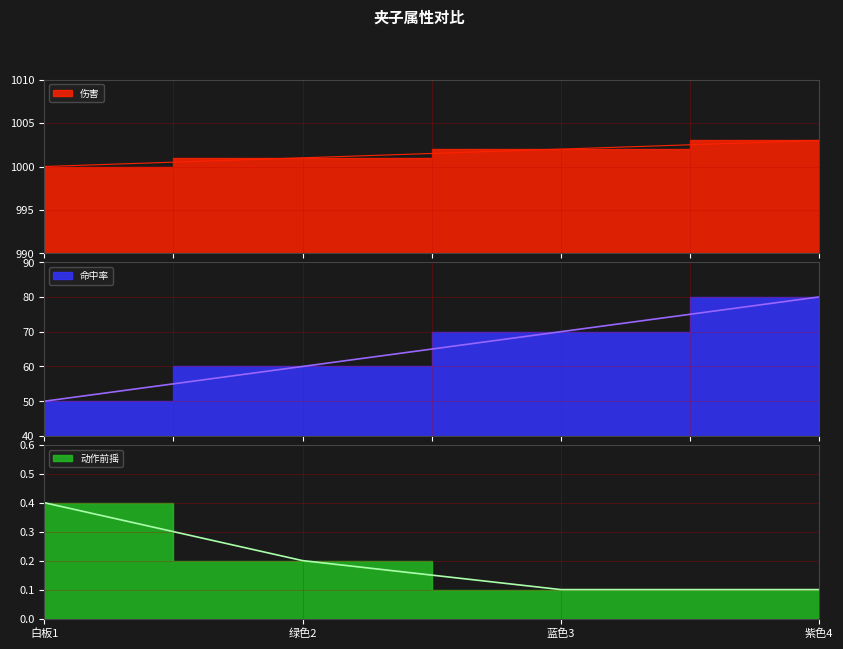

Count the number of categories in the chart.

4